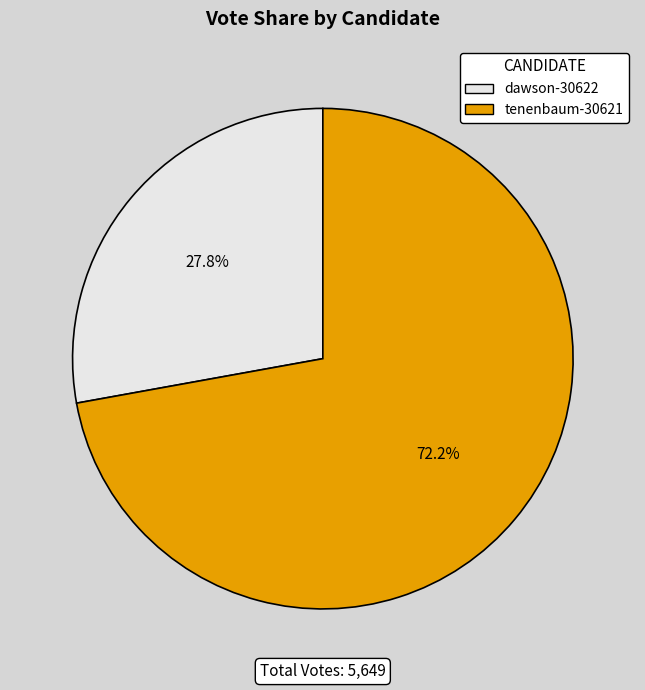

How many slices are in this pie chart?

2